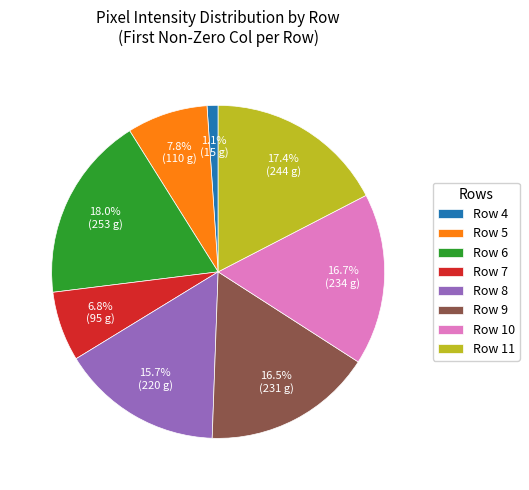

What is the largest slice in the pie chart?

Row 6